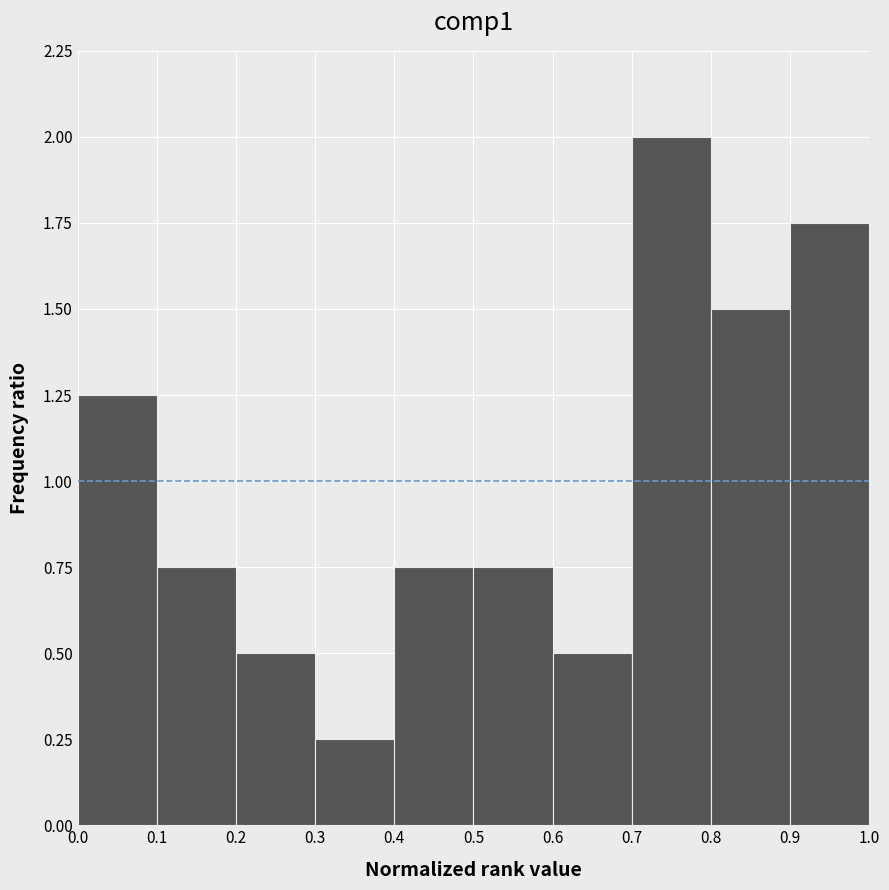

Reading left to right, transcribe this chart: for each bar, give the range it covers on the x-axis and its height. The values are not printed on the chart, so give them approximately, as read against the axis.

0.0 to 0.1: 1.25
0.1 to 0.2: 0.75
0.2 to 0.3: 0.50
0.3 to 0.4: 0.25
0.4 to 0.5: 0.75
0.5 to 0.6: 0.75
0.6 to 0.7: 0.50
0.7 to 0.8: 2.00
0.8 to 0.9: 1.50
0.9 to 1.0: 1.75